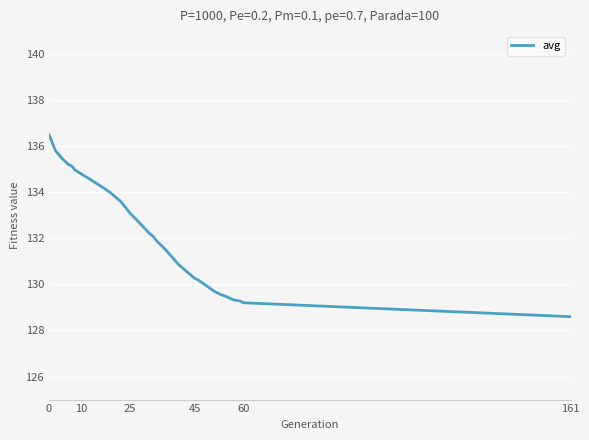

What is the difference between the maximum and minimum values?

7.9